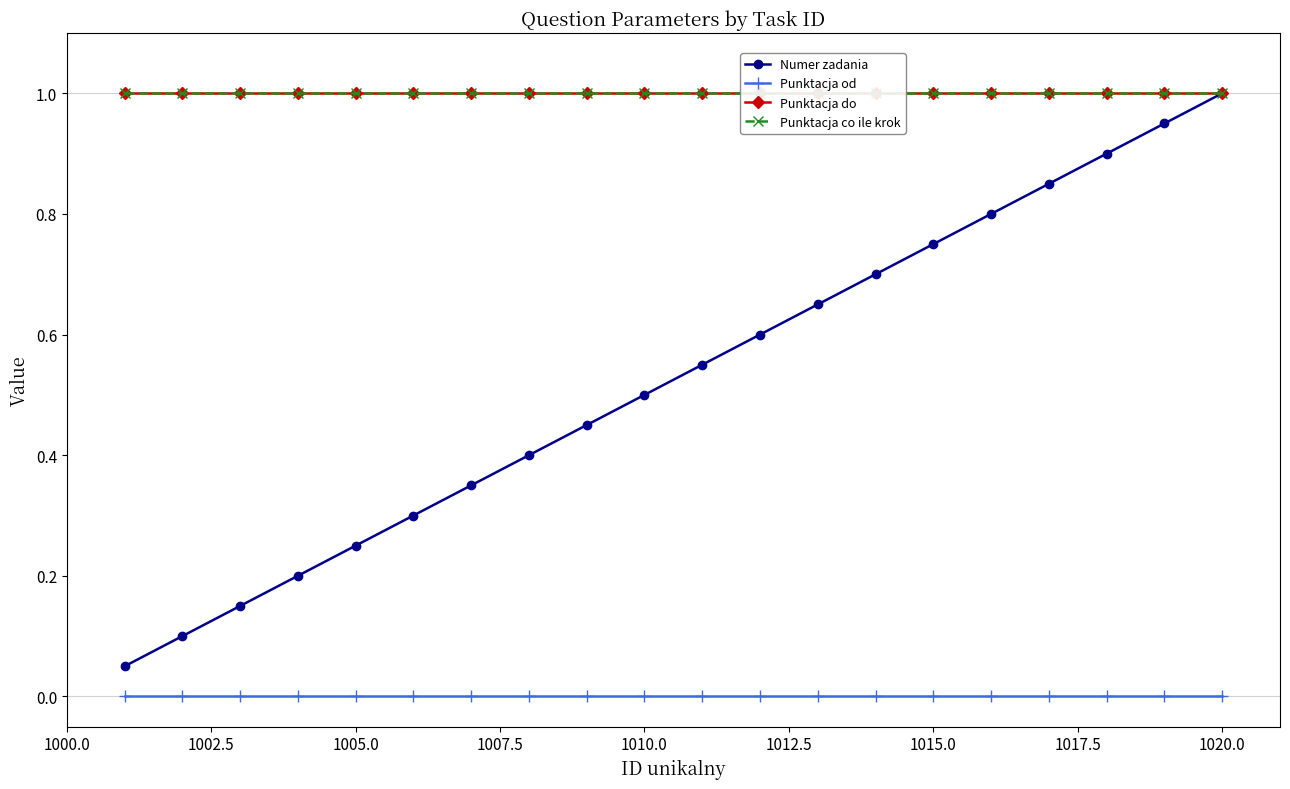

At which label does Numer zadania reach its peak?

1020.0